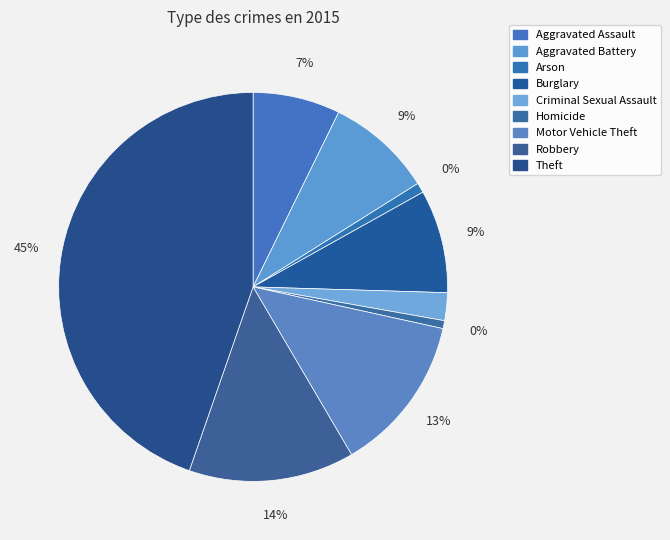

To the nearest percent, what is the difference between the largest and smallest slice percentages?

44%